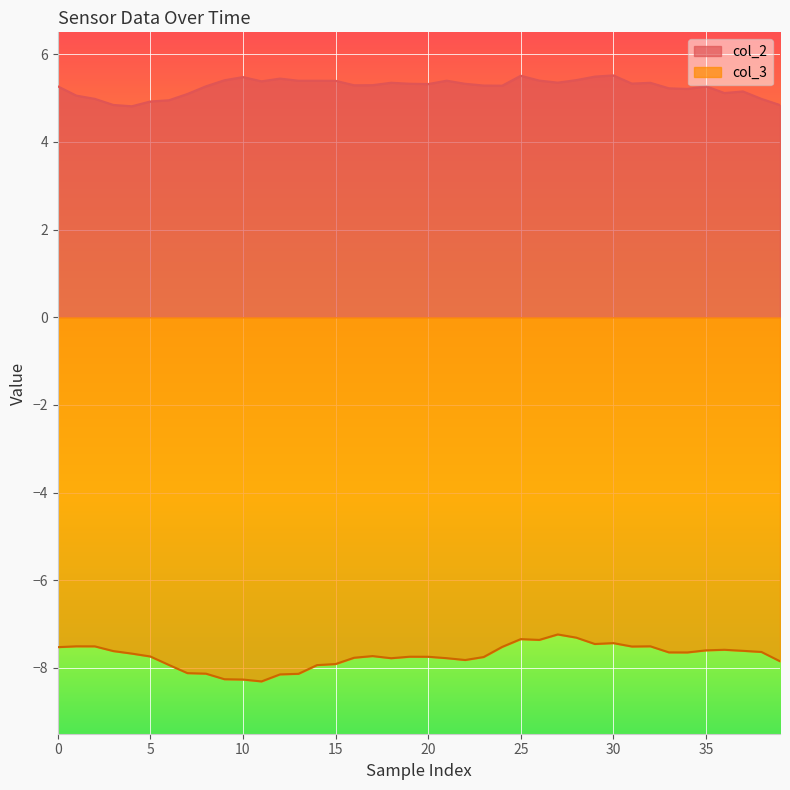

True or false: col_3 and col_2 cross at least once.

False